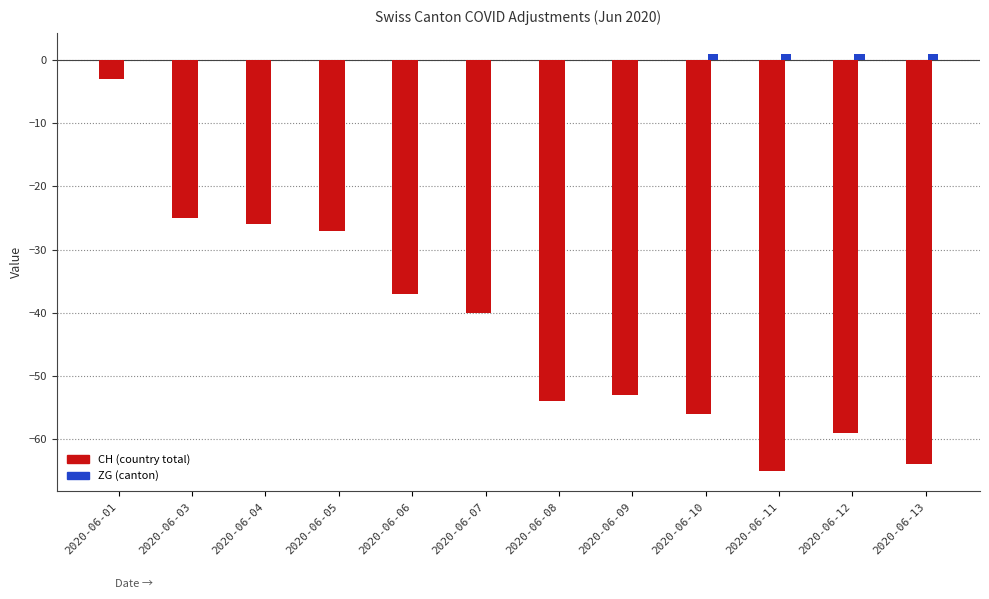

At which category is the sum across all series the highest?

2020-06-01